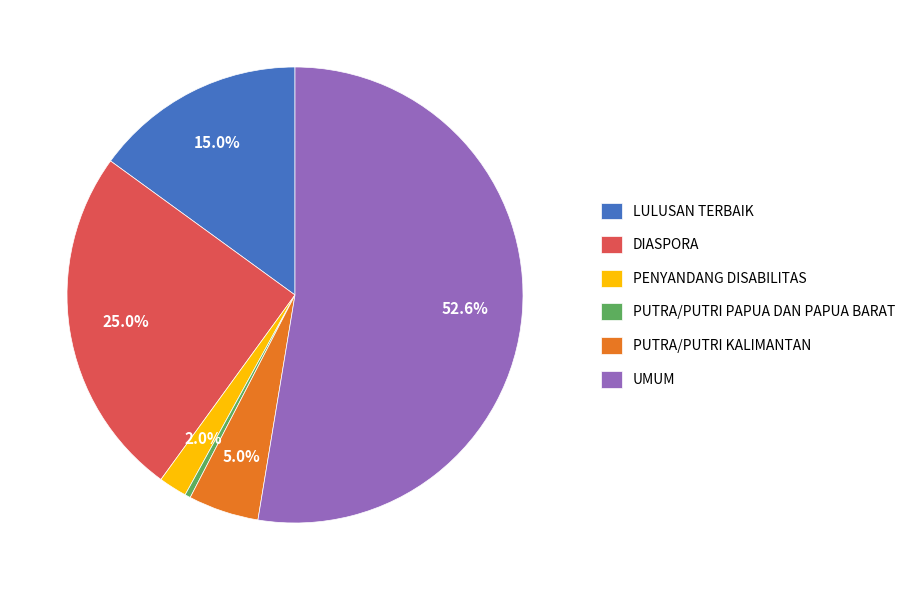

Which slice is the largest?

UMUM